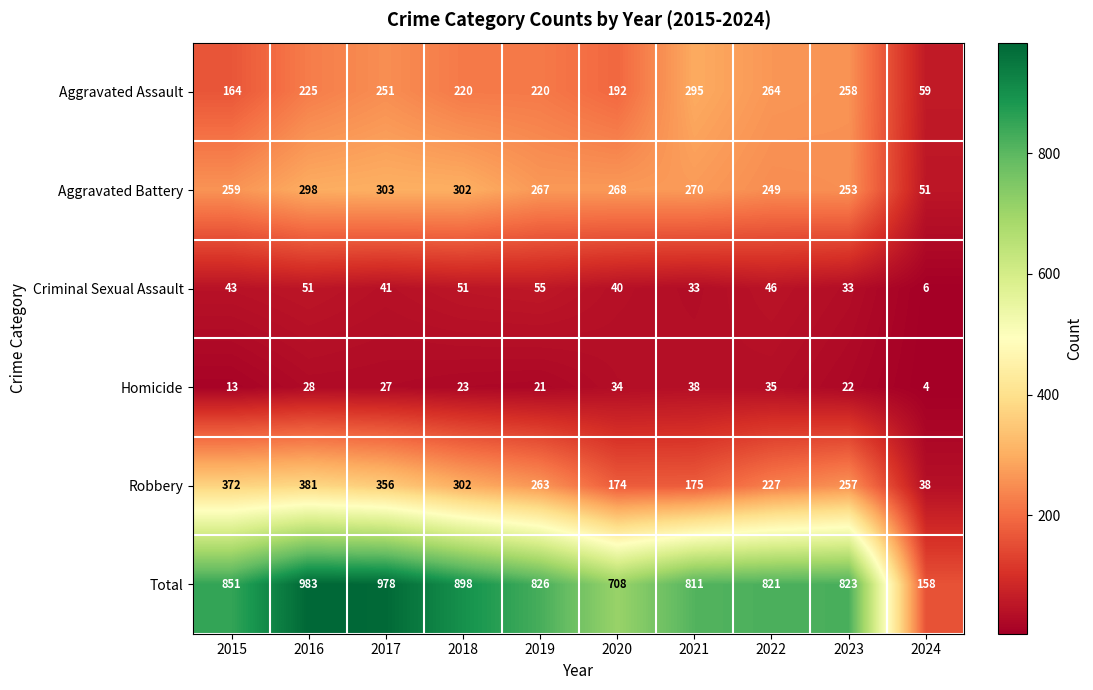

What is the sum of the Total values at 2019 and 2018?

1724